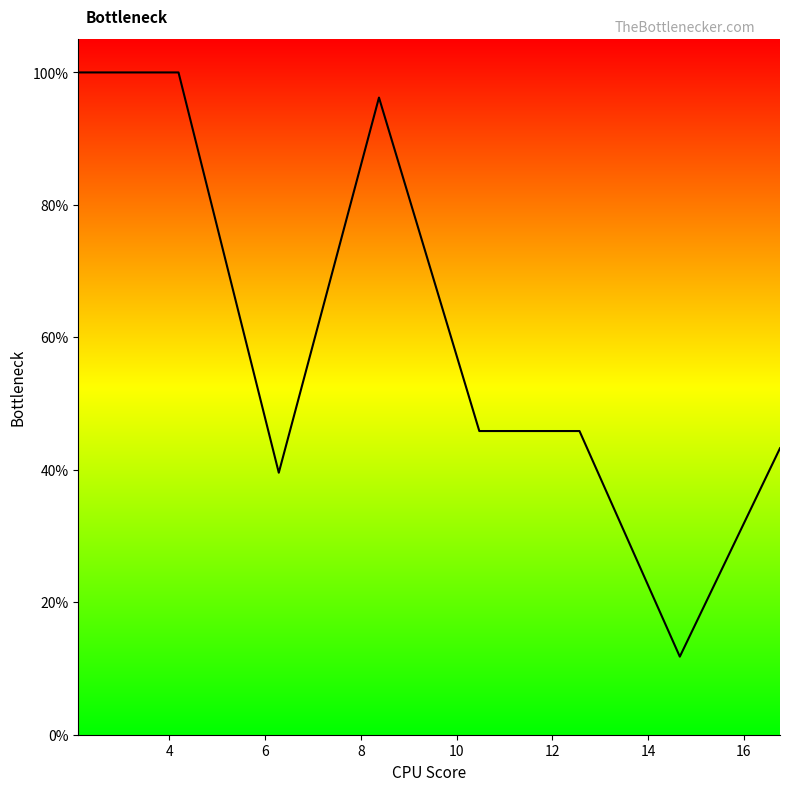

Is this an area chart (filled region under the line)?

Yes